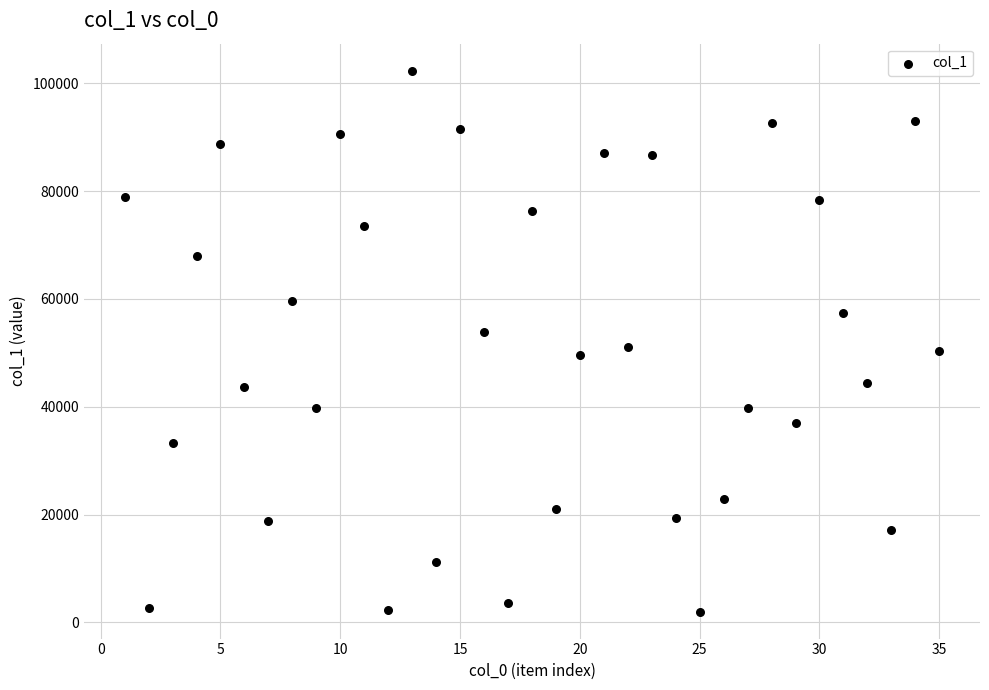

What is the range of Y values (max minus min)?

100309